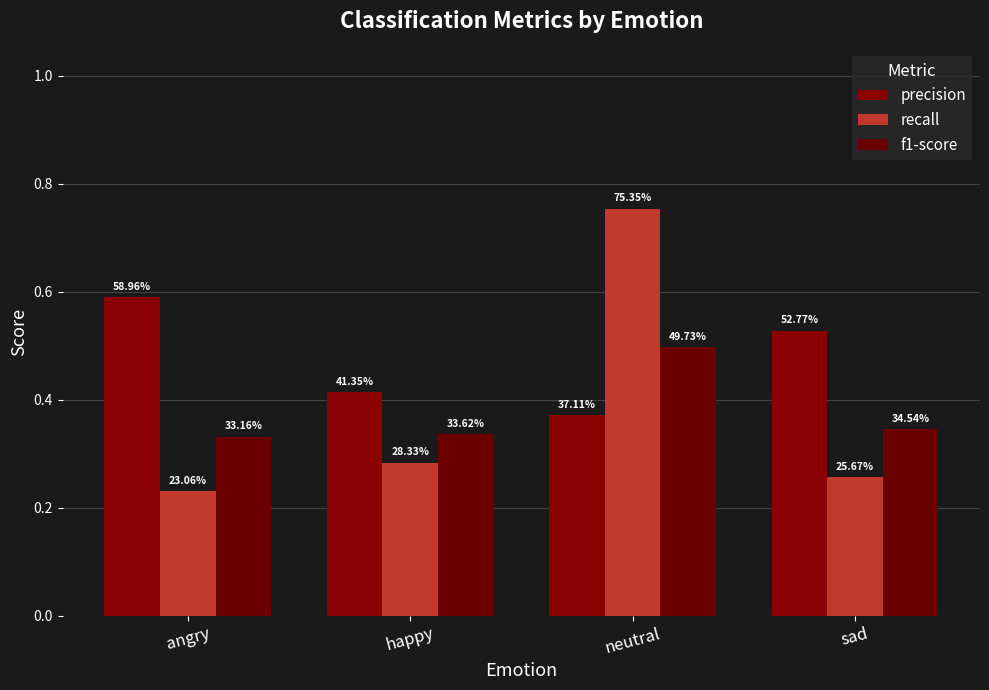

Are the bars horizontal?

No